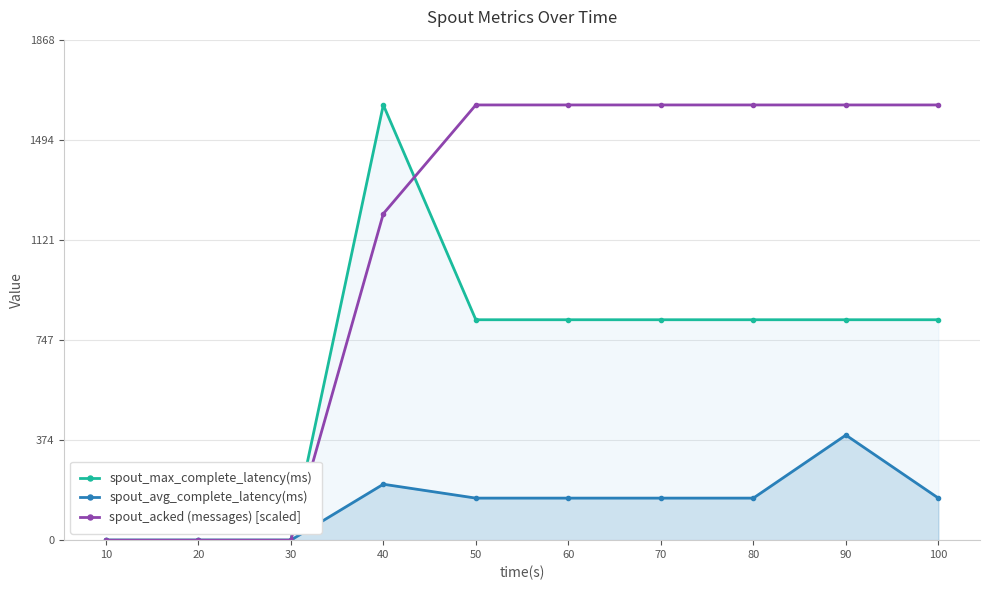

True or false: spout_max_complete_latency(ms) and spout_avg_complete_latency(ms) intersect in this chart.

False